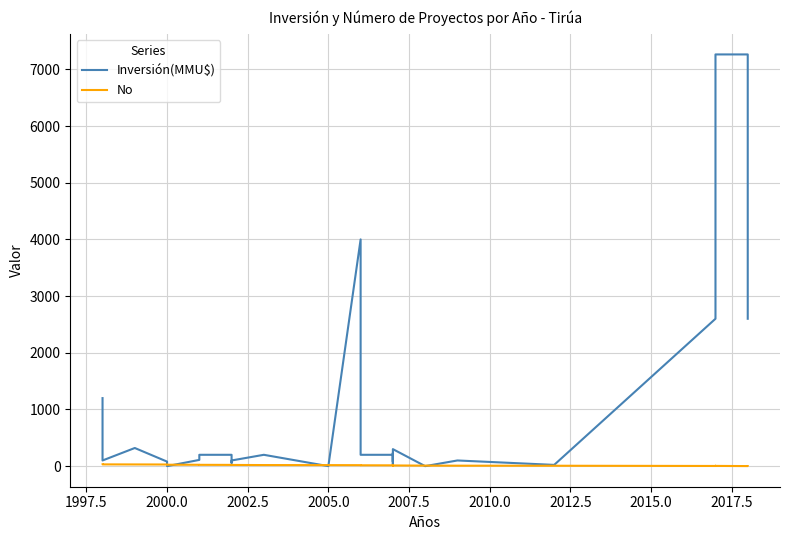

In Inversión(MMU$), how many points are higher than both neighbors (excluding endpoints)?

5